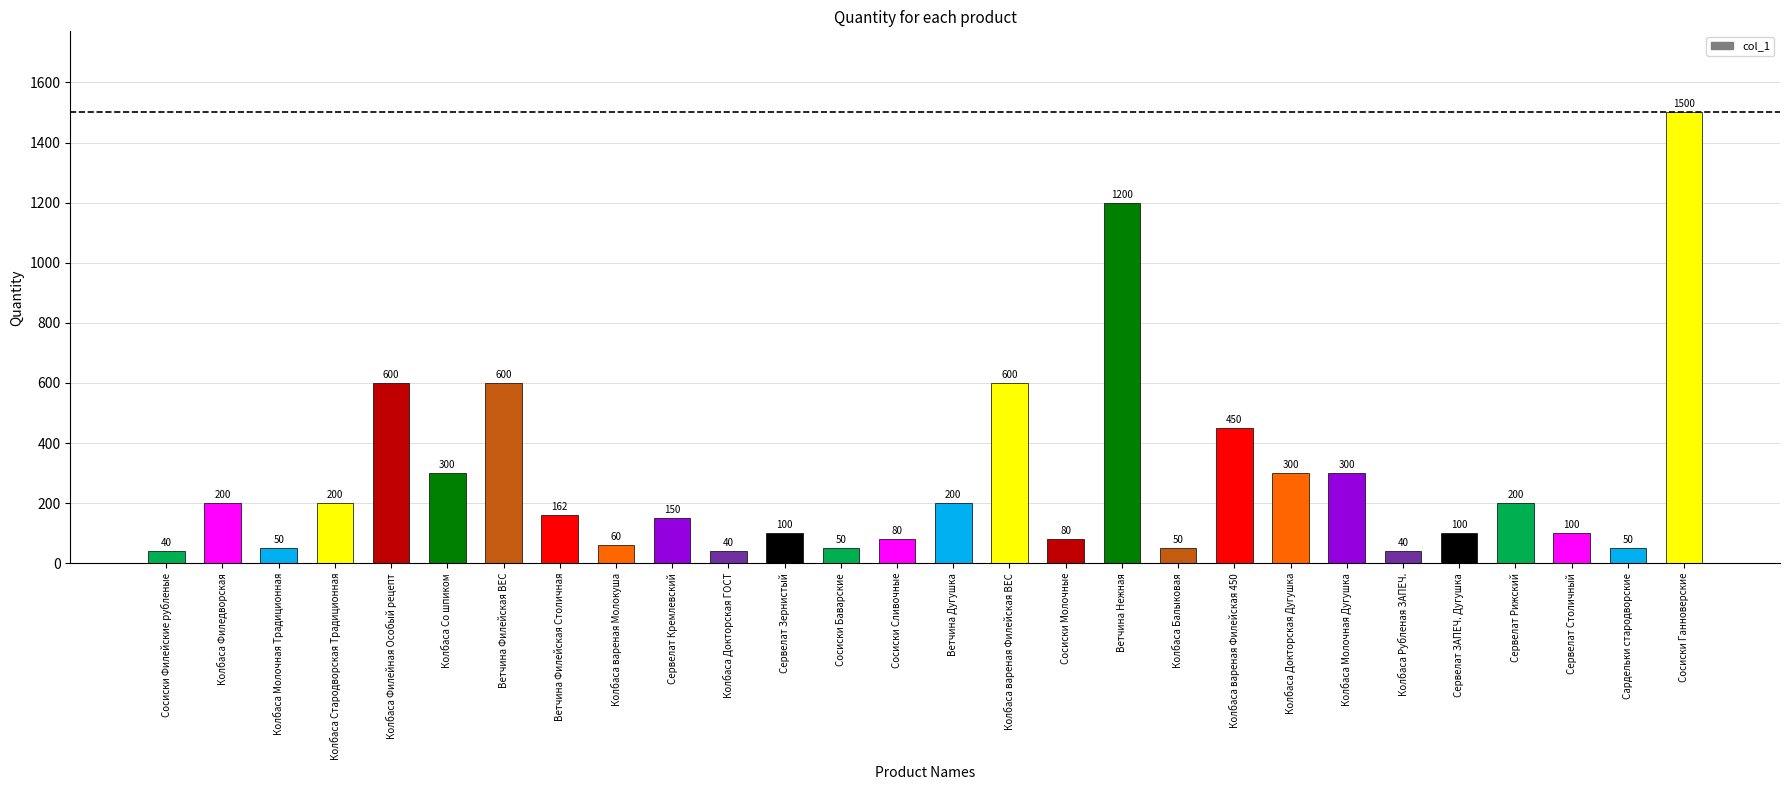

What is the label of the 19th bar from the left?

Колбаса Балыковая